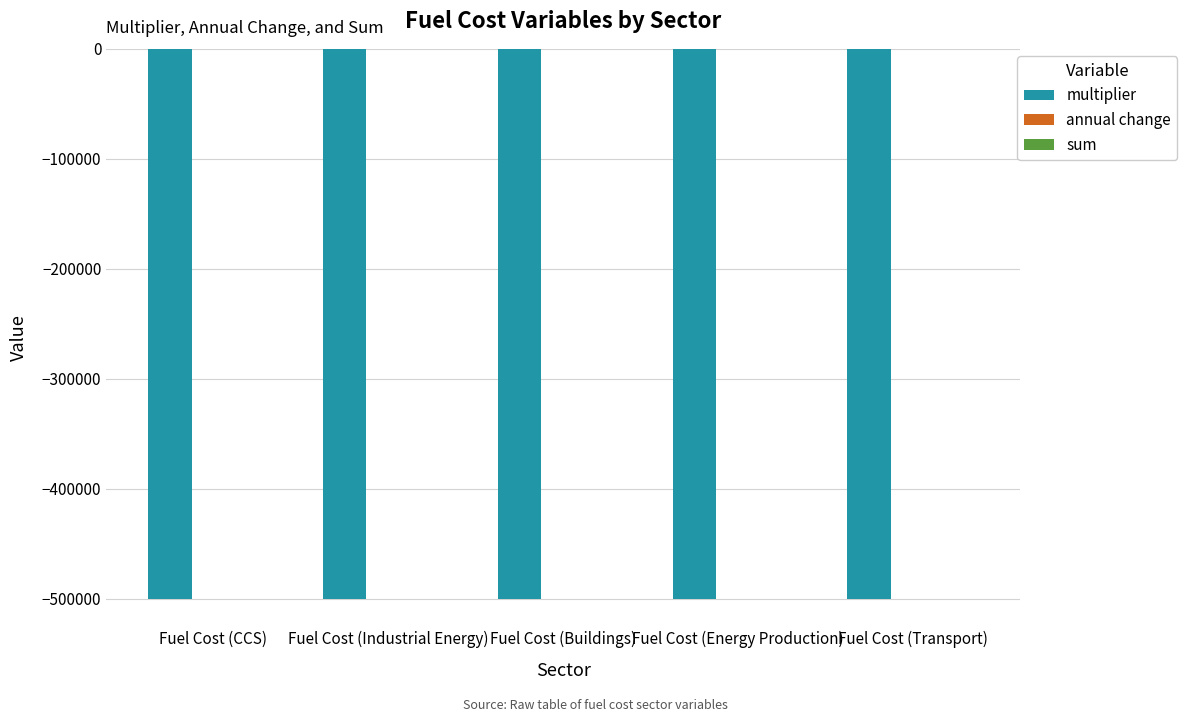

What value does the multiplier series have at Fuel Cost (Transport)?

-500000